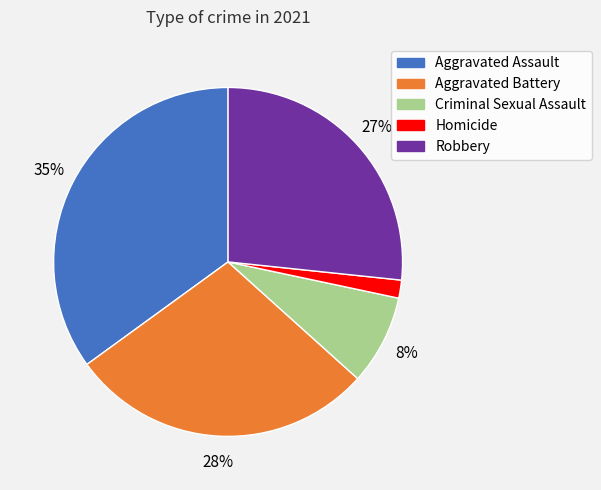

Rank the categories by value from lowest to highest.

Homicide, Criminal Sexual Assault, Robbery, Aggravated Battery, Aggravated Assault